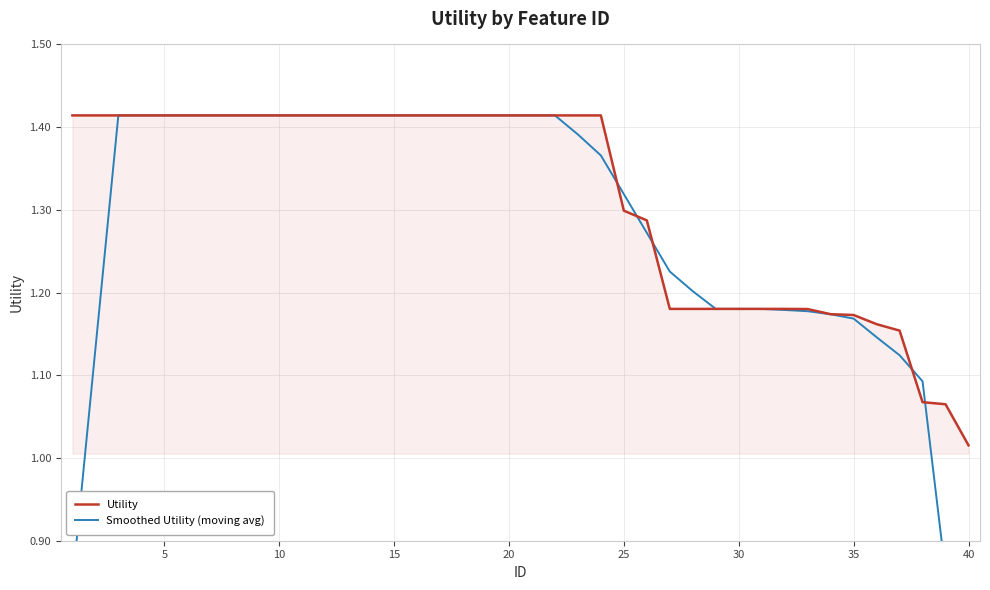

What are all the series names shown in the legend?

Utility, Smoothed Utility (moving avg)